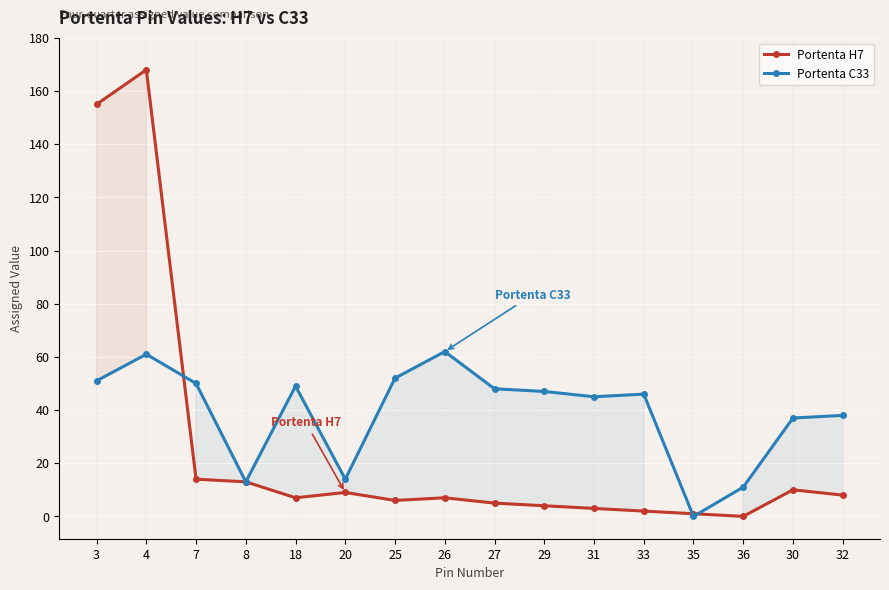

Reading left to right, list all the values displayed in this chart.

Portenta H7: 3=155	4=168	7=14	8=13	18=7	20=9	25=6	26=7	27=5	29=4	31=3	33=2	35=1	36=0	30=10	32=8
Portenta C33: 3=51	4=61	7=50	8=13	18=49	20=14	25=52	26=62	27=48	29=47	31=45	33=46	35=0	36=11	30=37	32=38